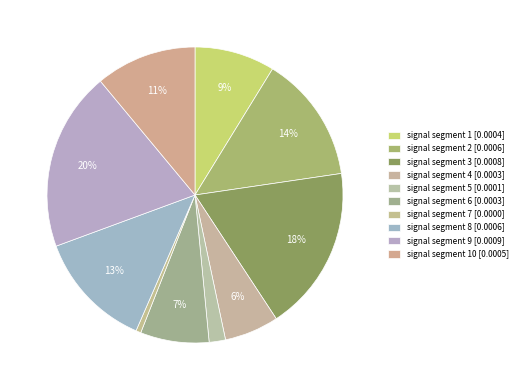

Which slice is the smallest?

signal segment 7